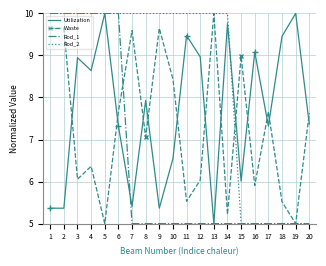

What is the average value of the Waste series?

7.3